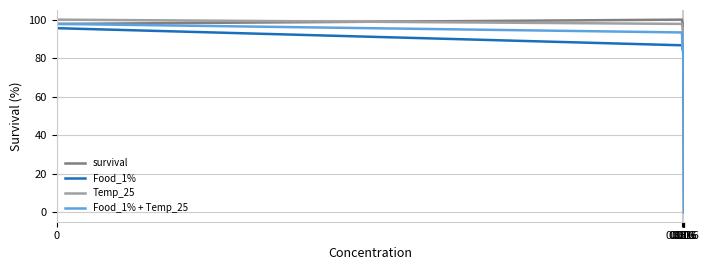

What is the highest value of the Food_1% series?

95.6